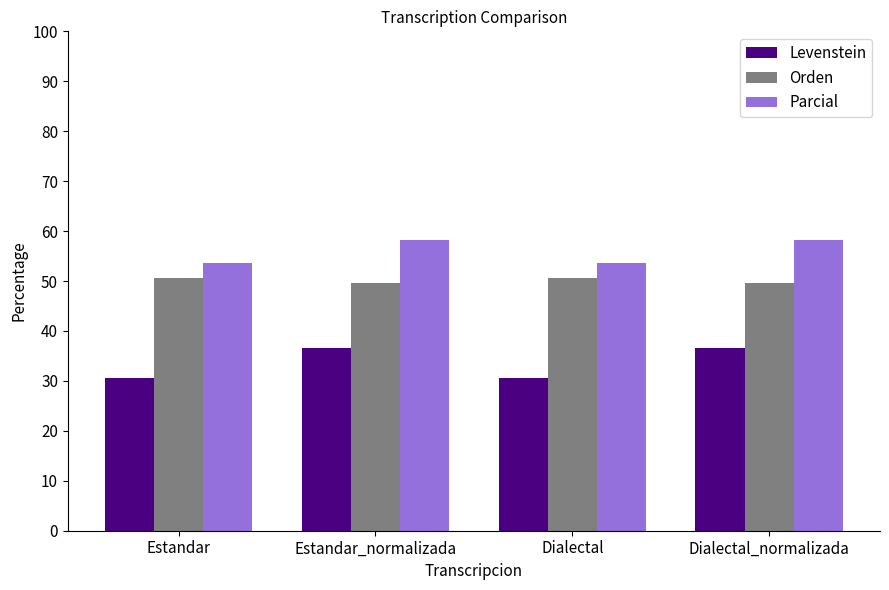

Which series has the largest total across all categories?

Parcial